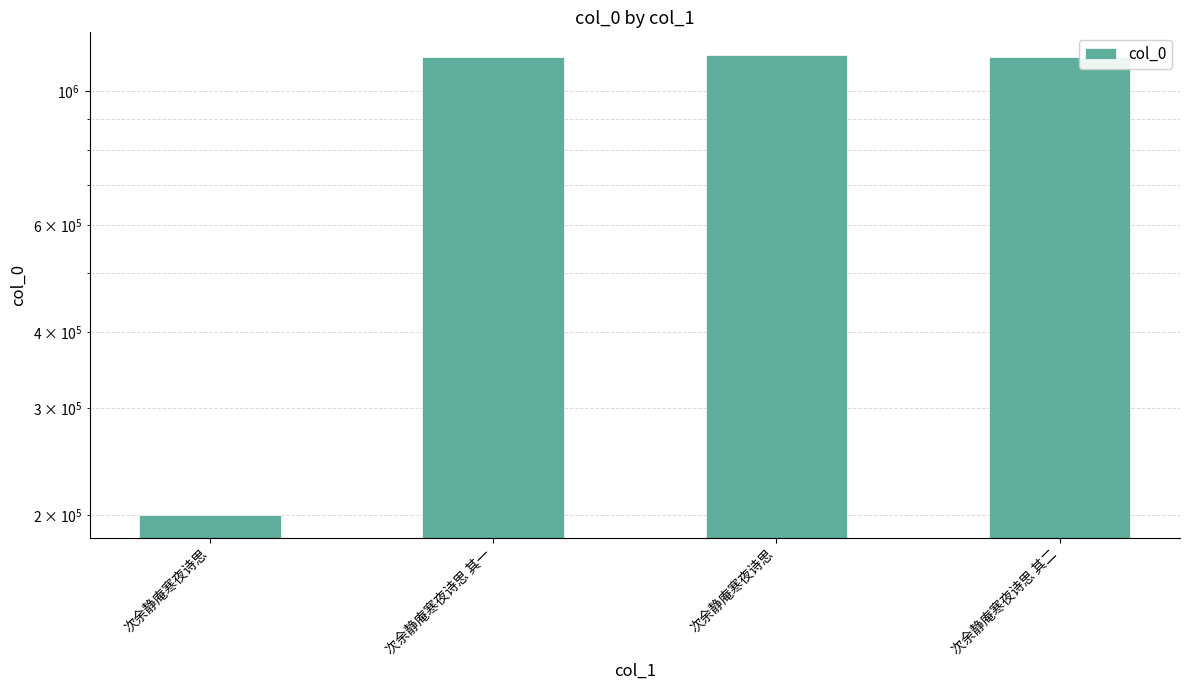

Count the number of categories in the chart.

4